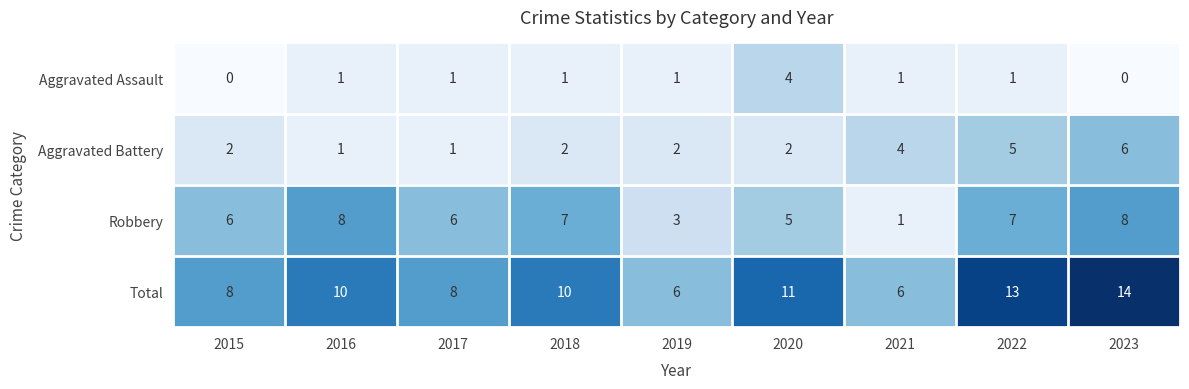

How many distinct data groups are displayed?

4